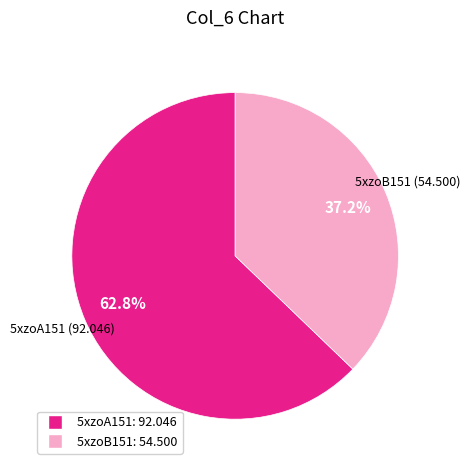

To the nearest percent, what is the difference between the 5xzoB151 and 5xzoA151 slice percentages?

26%